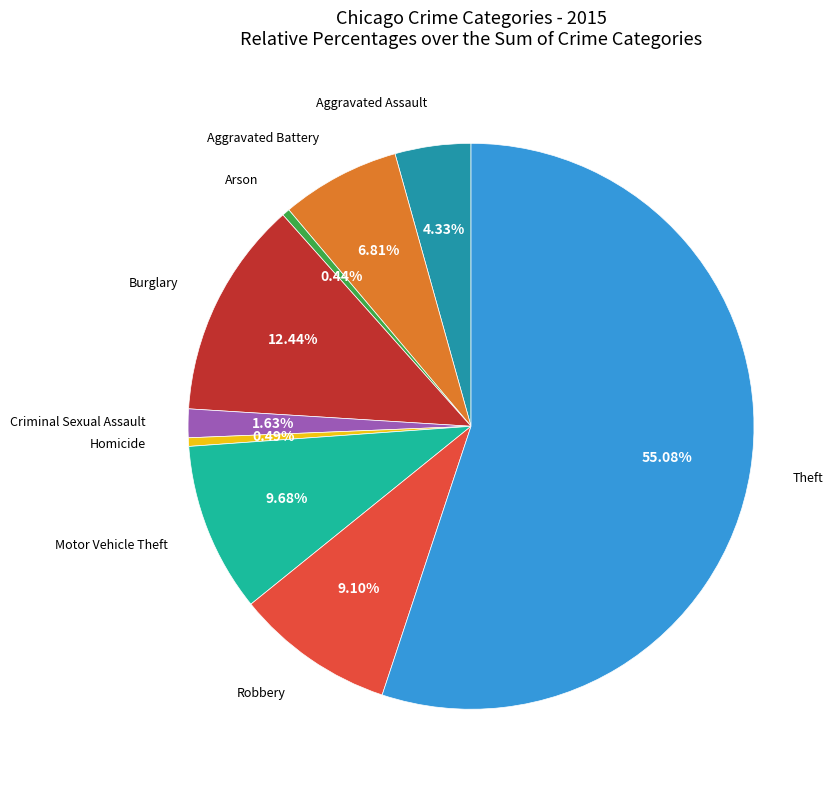

To the nearest percent, what portion does Robbery represent?

9%